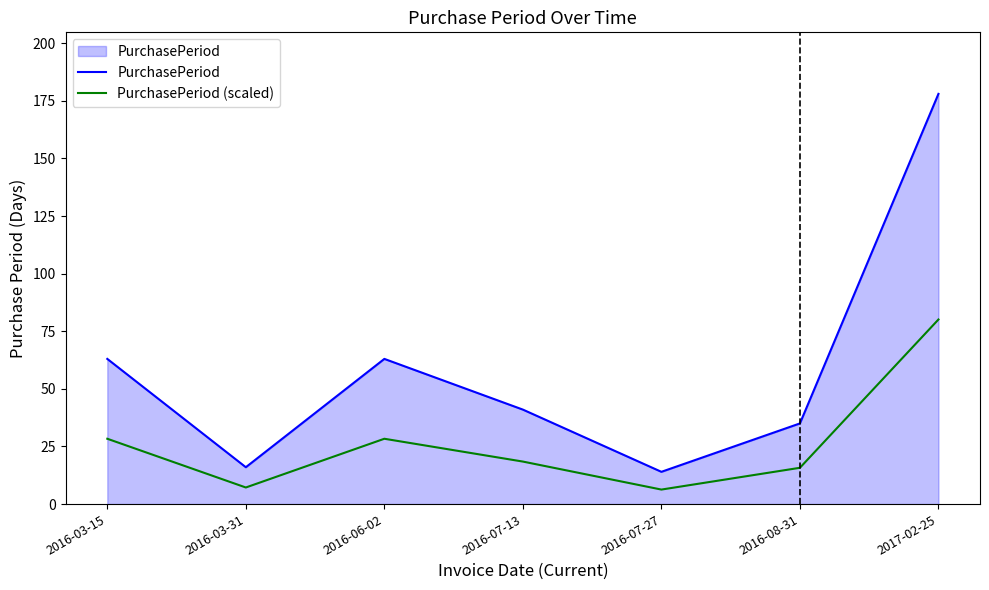

At how many categories does at least one series exceed 51?

3